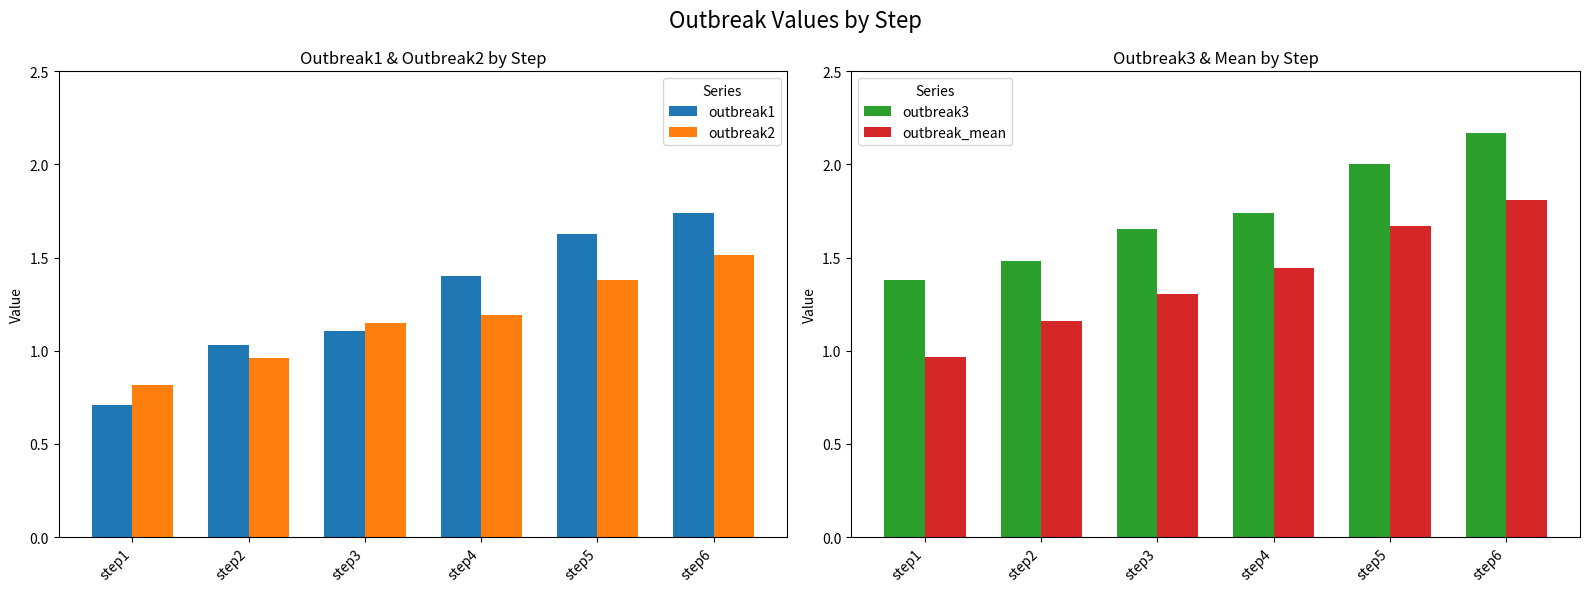

The outbreak_mean series shows 2.0 at step2. True or false?

False